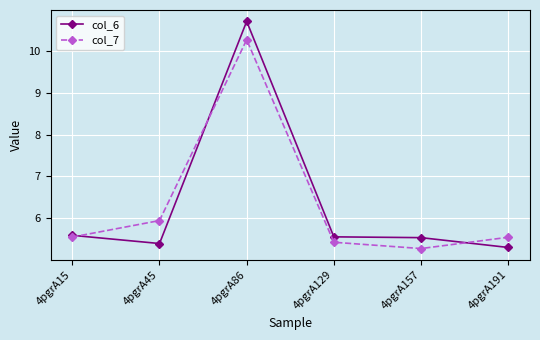

How many lines are shown in the chart?

2